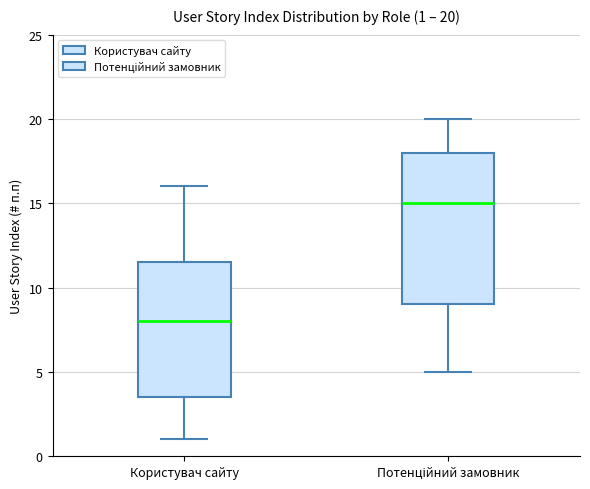

Which box has the highest median line?

Потенційний замовник